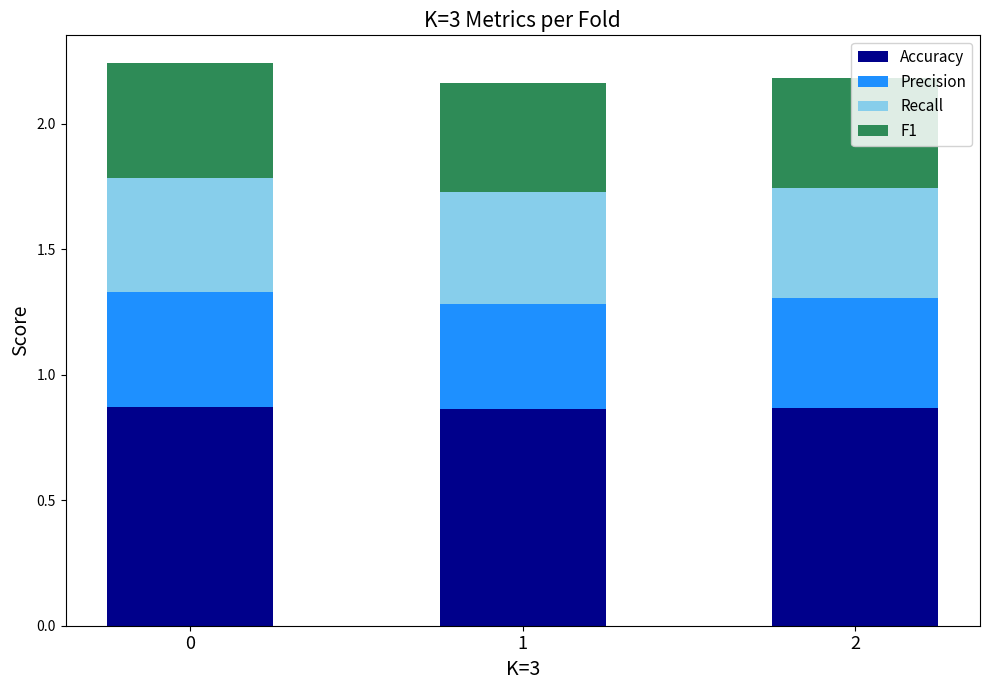

How many categories are shown in the chart?

3